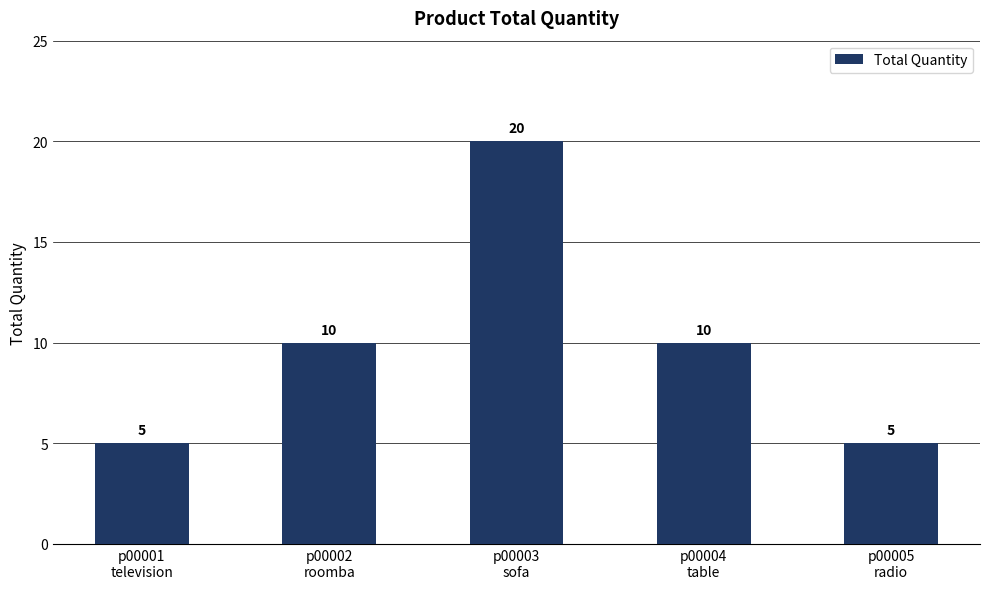

What is the value of the 1st bar from the left?

5